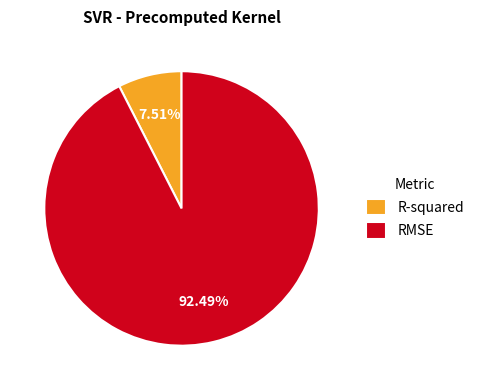

True or false: RMSE accounts for 84% of the total.

False